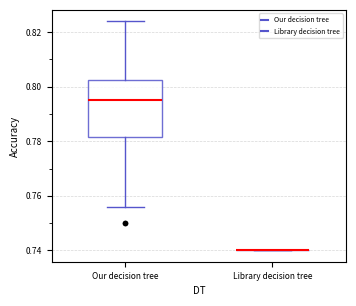

Reading left to right, read every box against the y-axis: the position of its median line, the range the box covers, and the ends of its whiskers. The values are not printed on the chart, so give them approximately, as read against the axis.

Our decision tree: median 0.796, box 0.782 to 0.802, whiskers 0.756 to 0.824
Library decision tree: box collapsed to a line at 0.740, whiskers 0.740 to 0.740